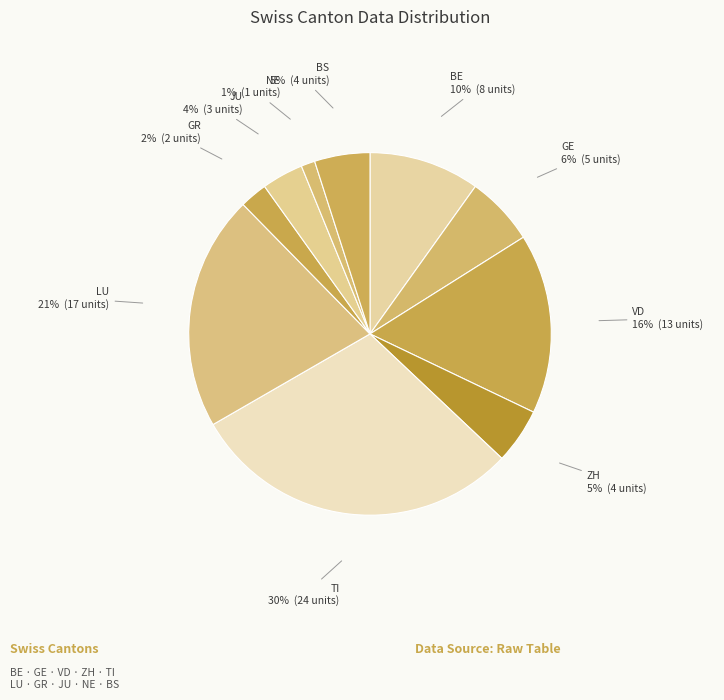

Is it true that GE is 6% of the pie?

True